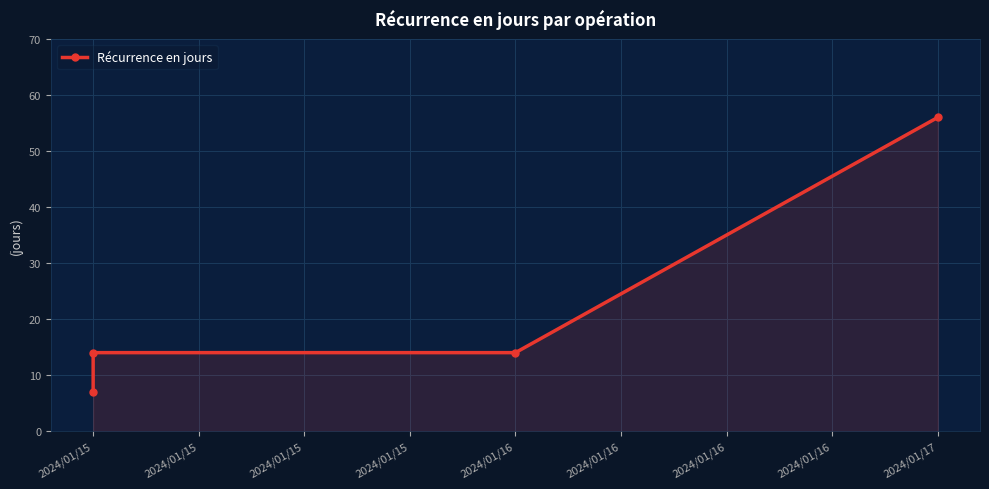

What is the difference between the maximum and second lowest values?

42